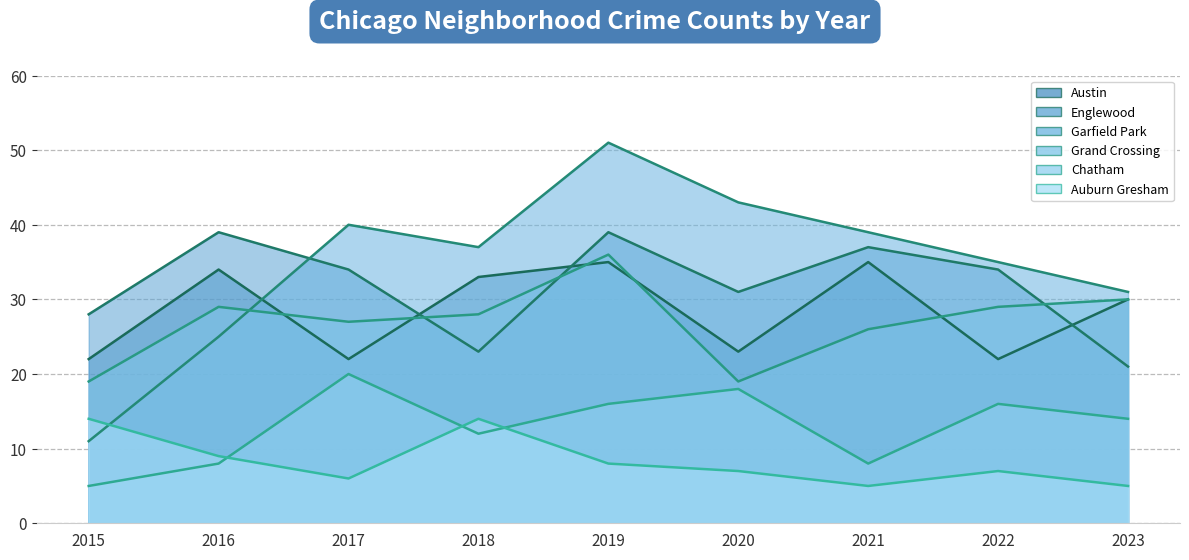

What is the minimum value shown in the chart?

5